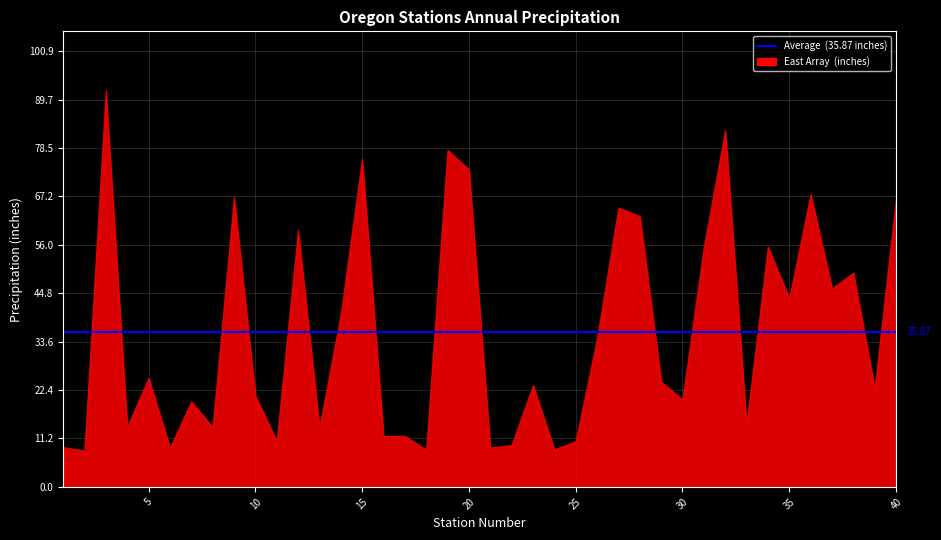

Is it true that DEC equals 1.2 at 16?

False